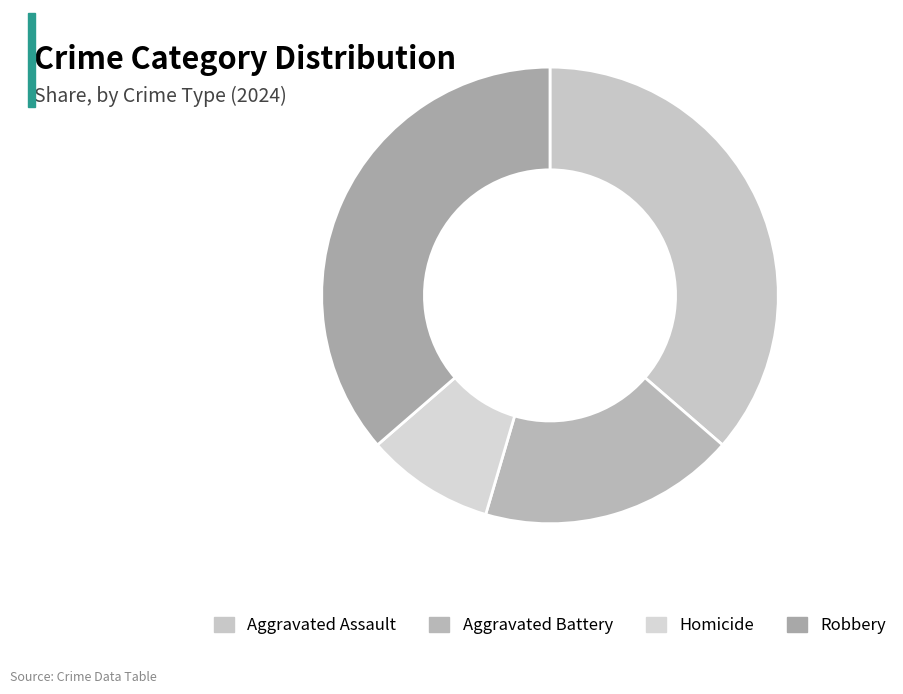

Which slice is the largest?

Aggravated Assault